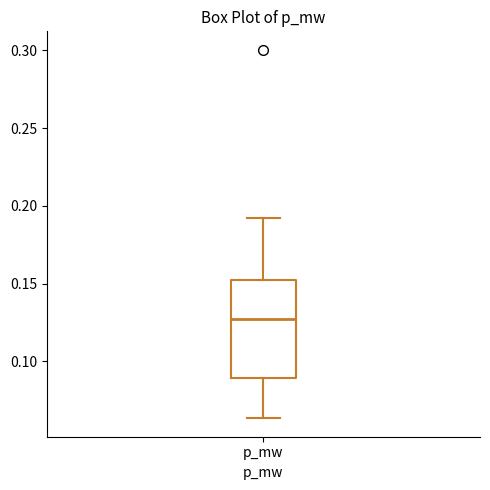

Transcribe this box plot: give where the median line is, the range the box spans, and where the two whiskers end, as read against the y-axis. The values are not printed on the chart, so give them approximately, as read against the axis.

median 0.125, box 0.090 to 0.155, whiskers 0.065 to 0.195